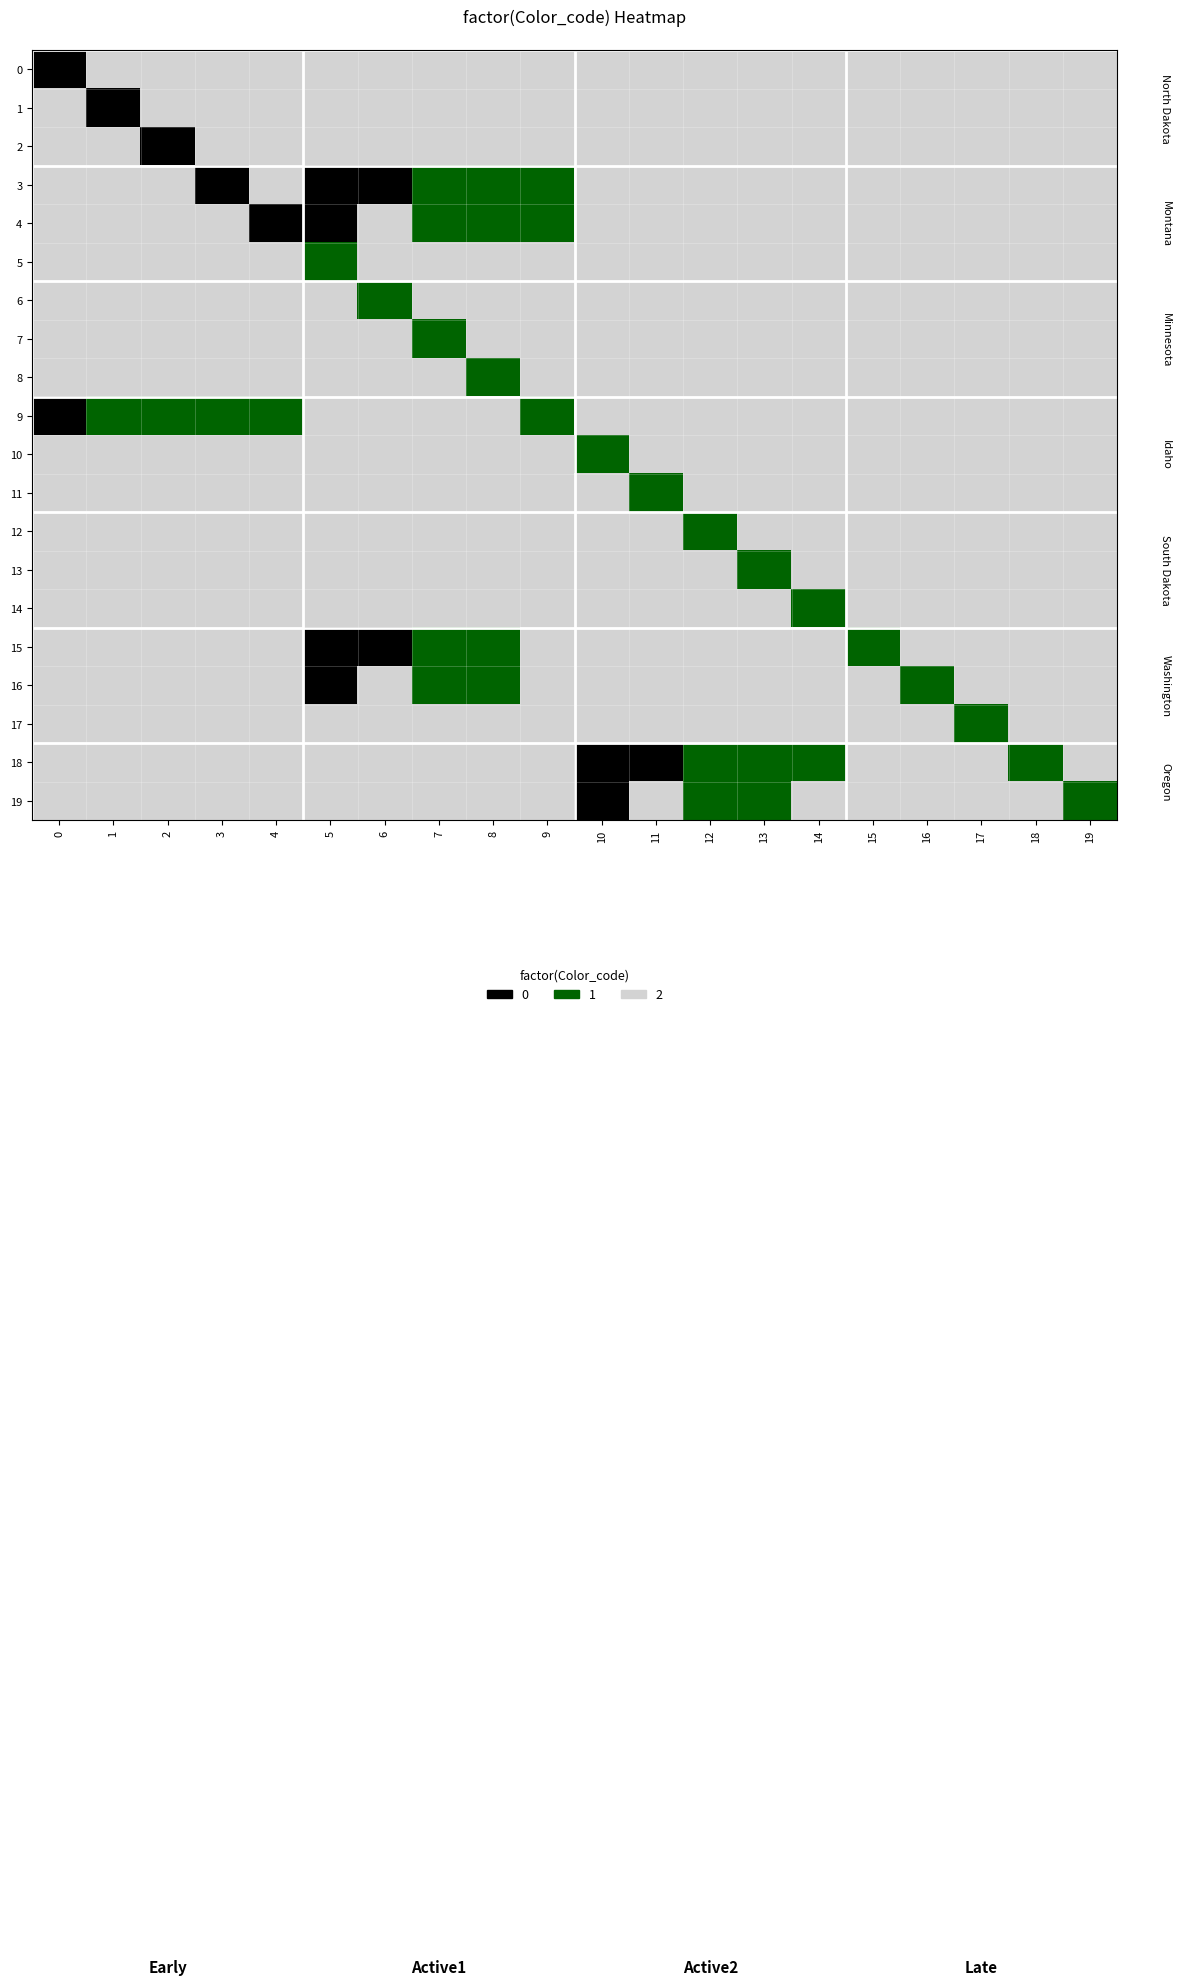

At which category does the chart reach its peak across all series?

1